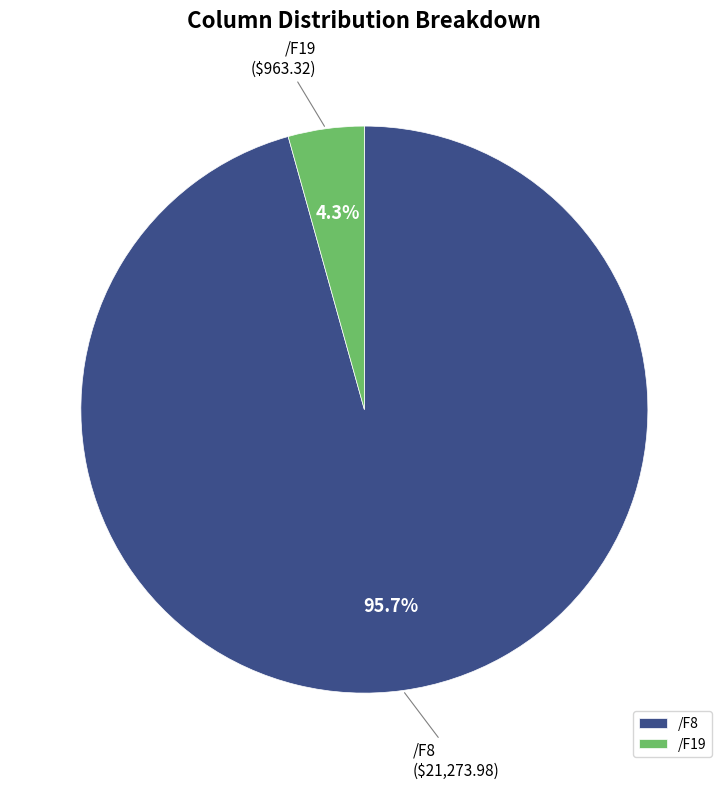

What percentage is the /F19 slice, to the nearest percent?

4%